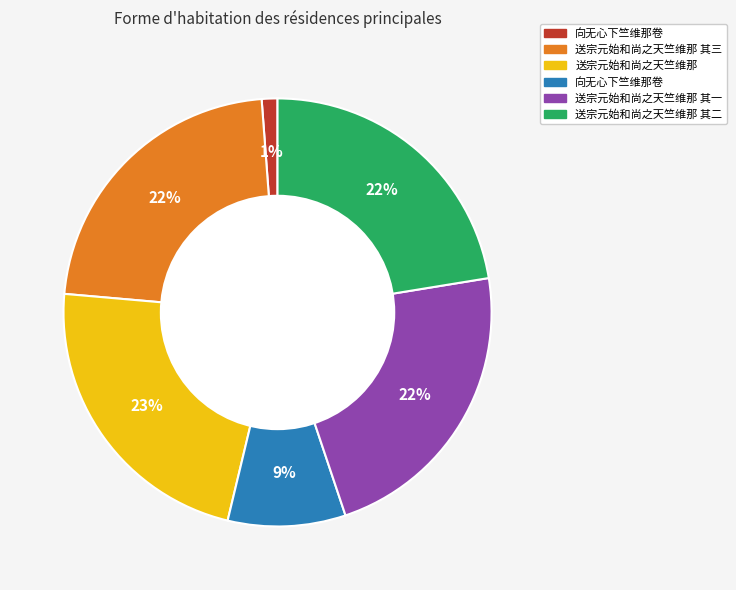

To the nearest percent, what is the average slice percentage?

17%